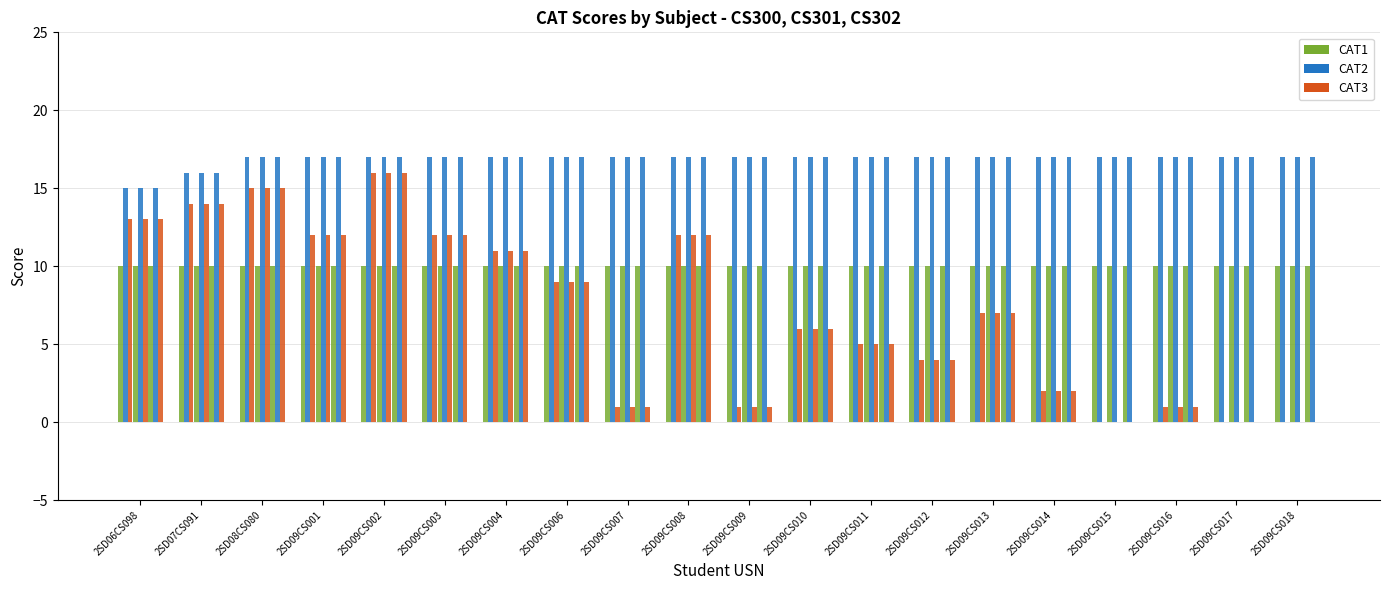

What position from the left is 2SD09CS002?

5